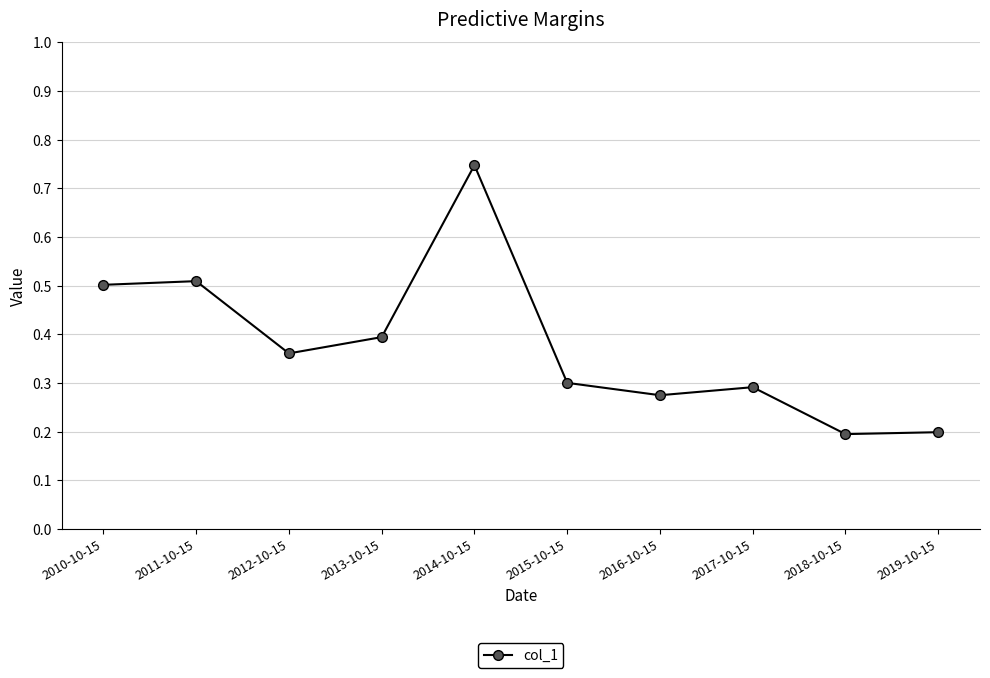

What is the sum of all values?

3.8